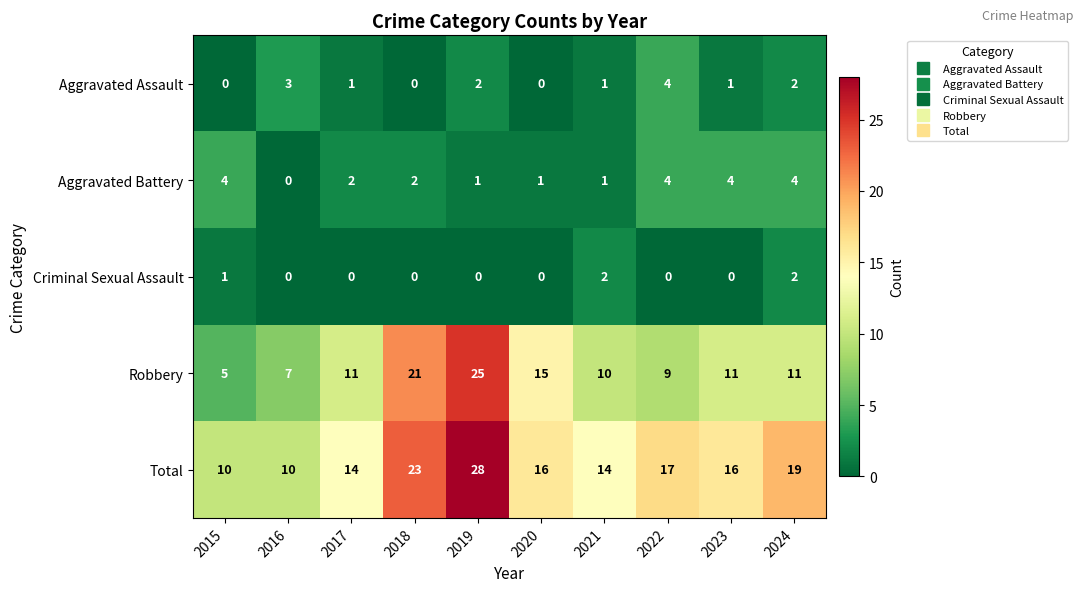

At how many categories does at least one series exceed 9?

10